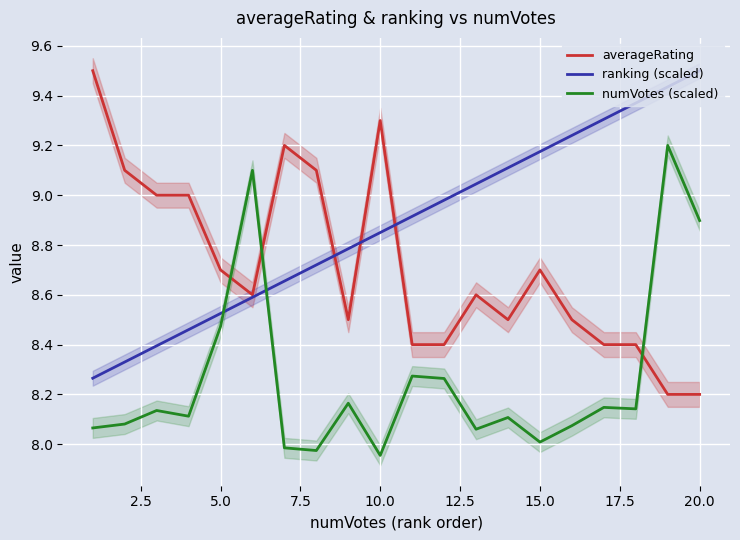

What are all the series names shown in the legend?

averageRating, ranking (scaled), numVotes (scaled)